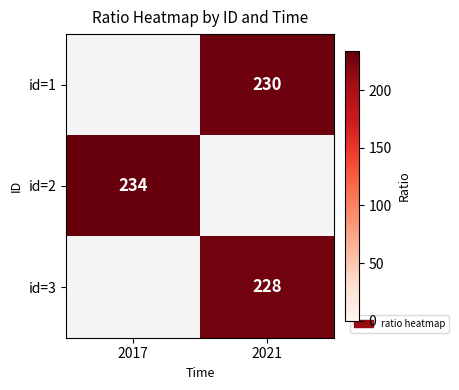

True or false: id=2 has a value of 324.2 at 2017.

False